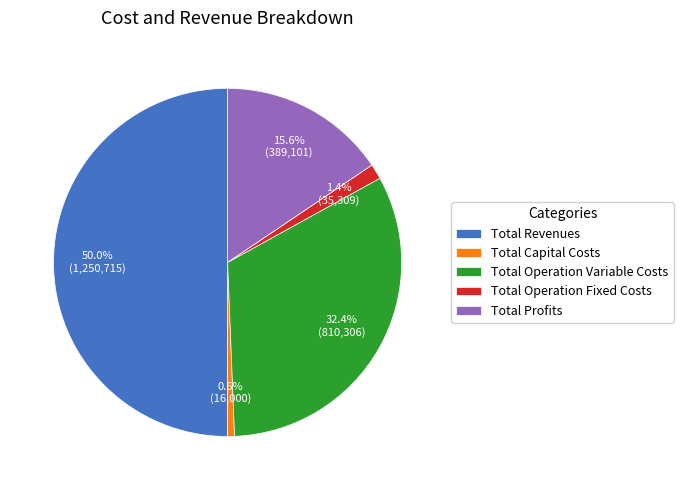

To the nearest percent, what percentage of the pie is Total Profits?

16%